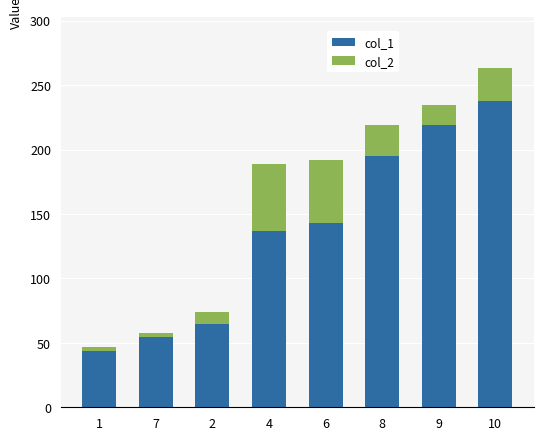

At which category is the sum across all series the highest?

10